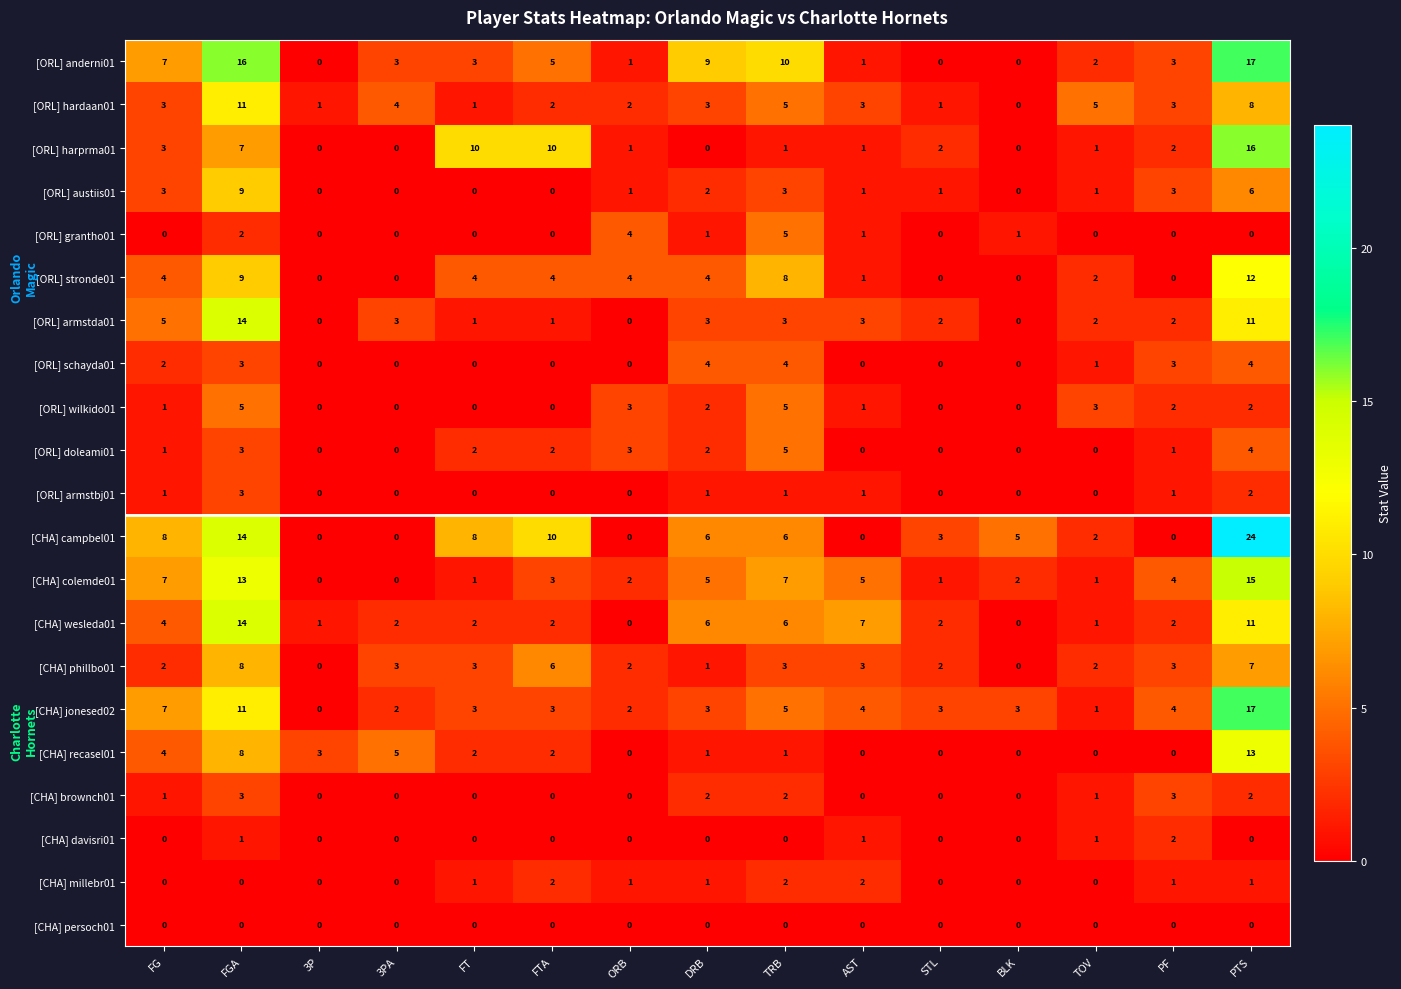

Which label corresponds to the largest value in the chart?

PTS